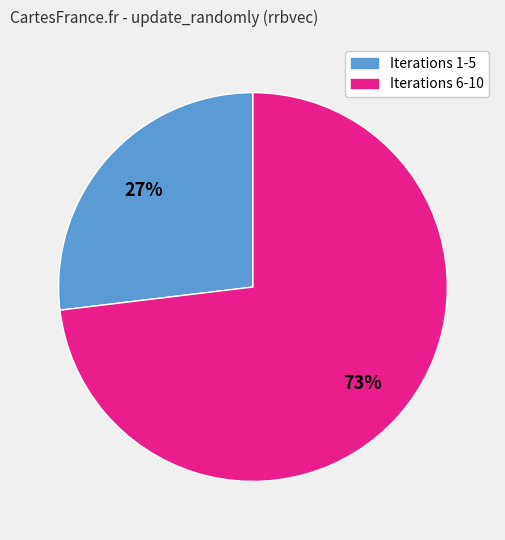

To the nearest percent, what is the average slice percentage?

50%